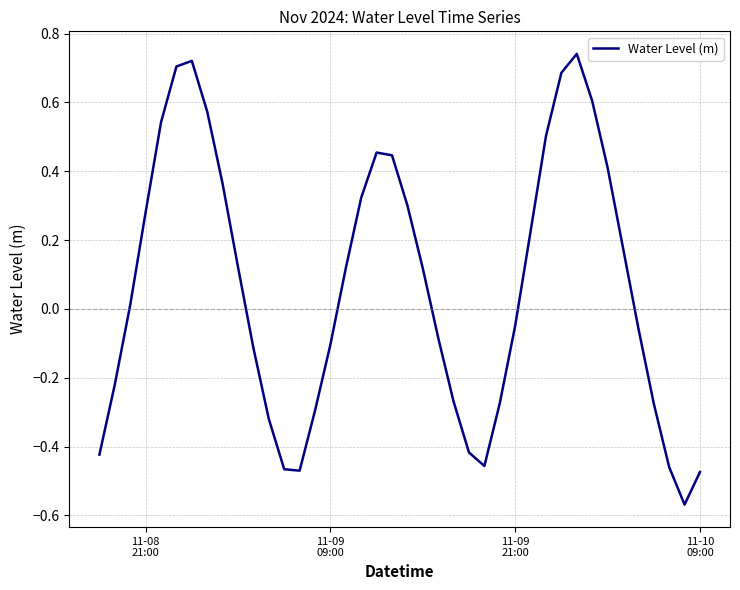

How many lines are shown in the chart?

1